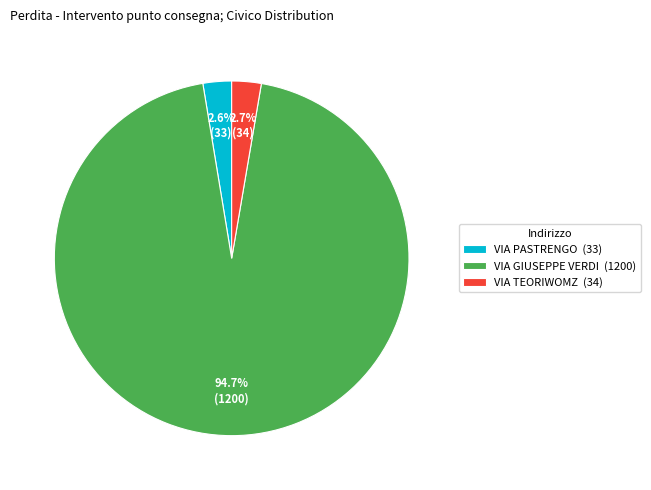

Does VIA TEORIWOMZ (34) account for over 50% of the chart?

No